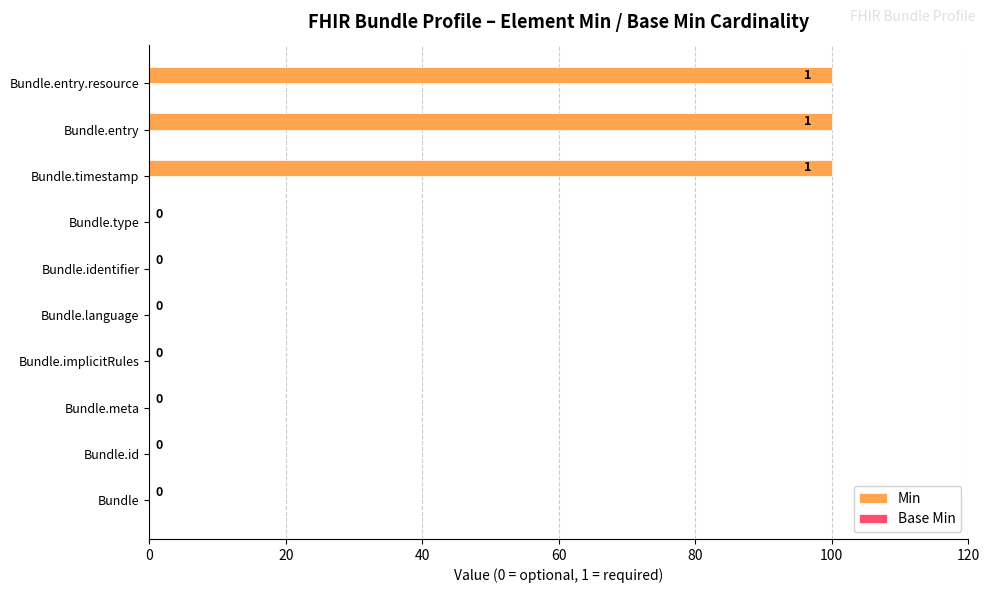

Reading bottom to top, transcribe all the data shown in this chart.

Bundle=0	Bundle.id=0	Bundle.meta=0	Bundle.implicitRules=0	Bundle.language=0	Bundle.identifier=0	Bundle.type=0	Bundle.timestamp=100	Bundle.entry=100	Bundle.entry.resource=100